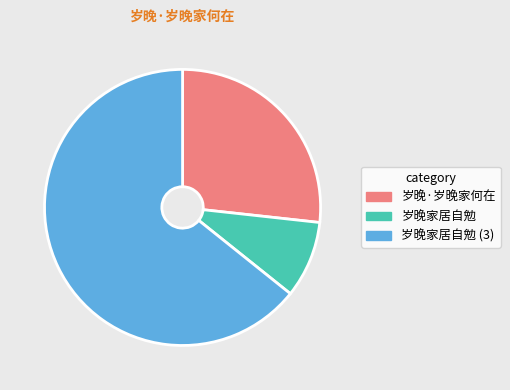

How many slices are in this pie chart?

3